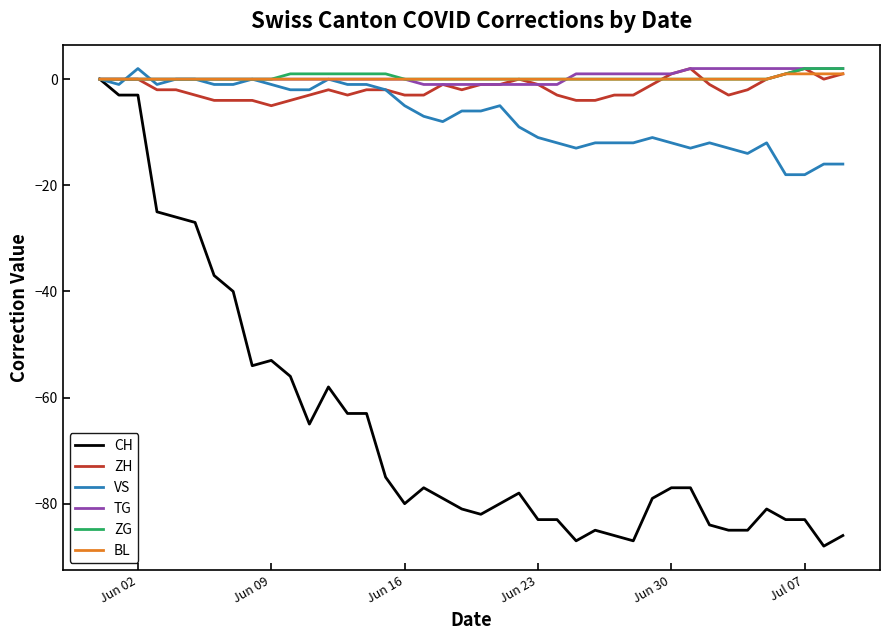

Which series has the widest spread of values?

CH